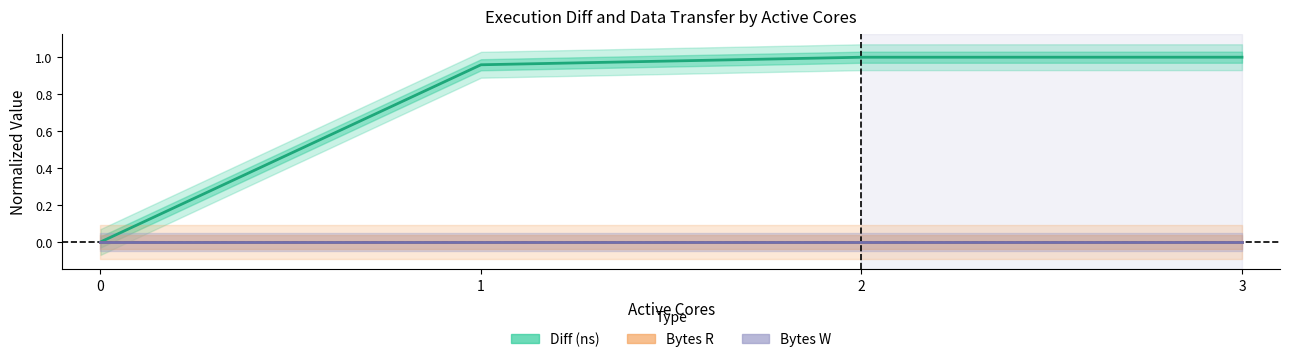

True or false: Diff (ns) and Bytes R intersect in this chart.

False